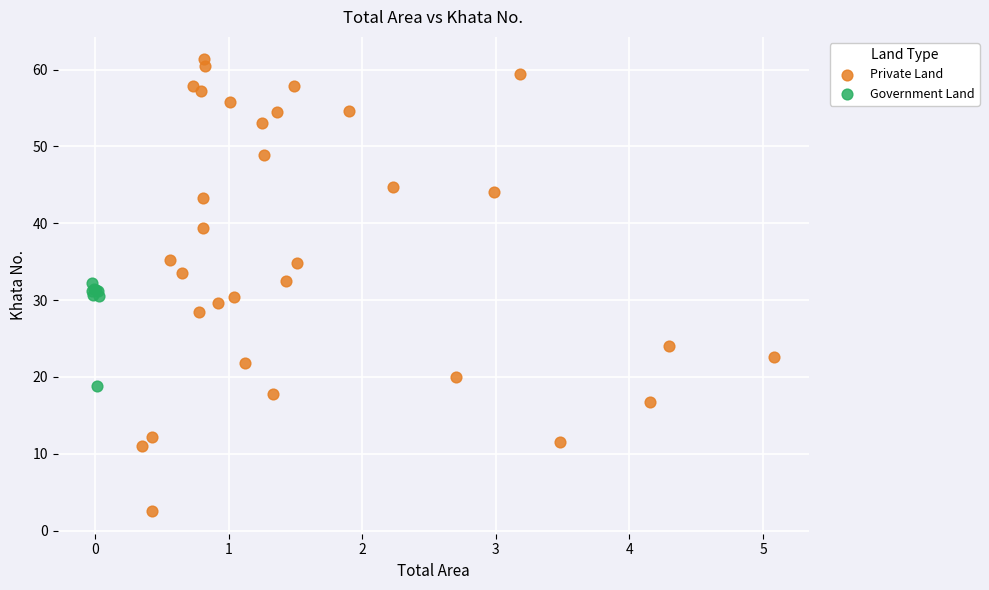

Which series contains the highest Y value?

Private Land